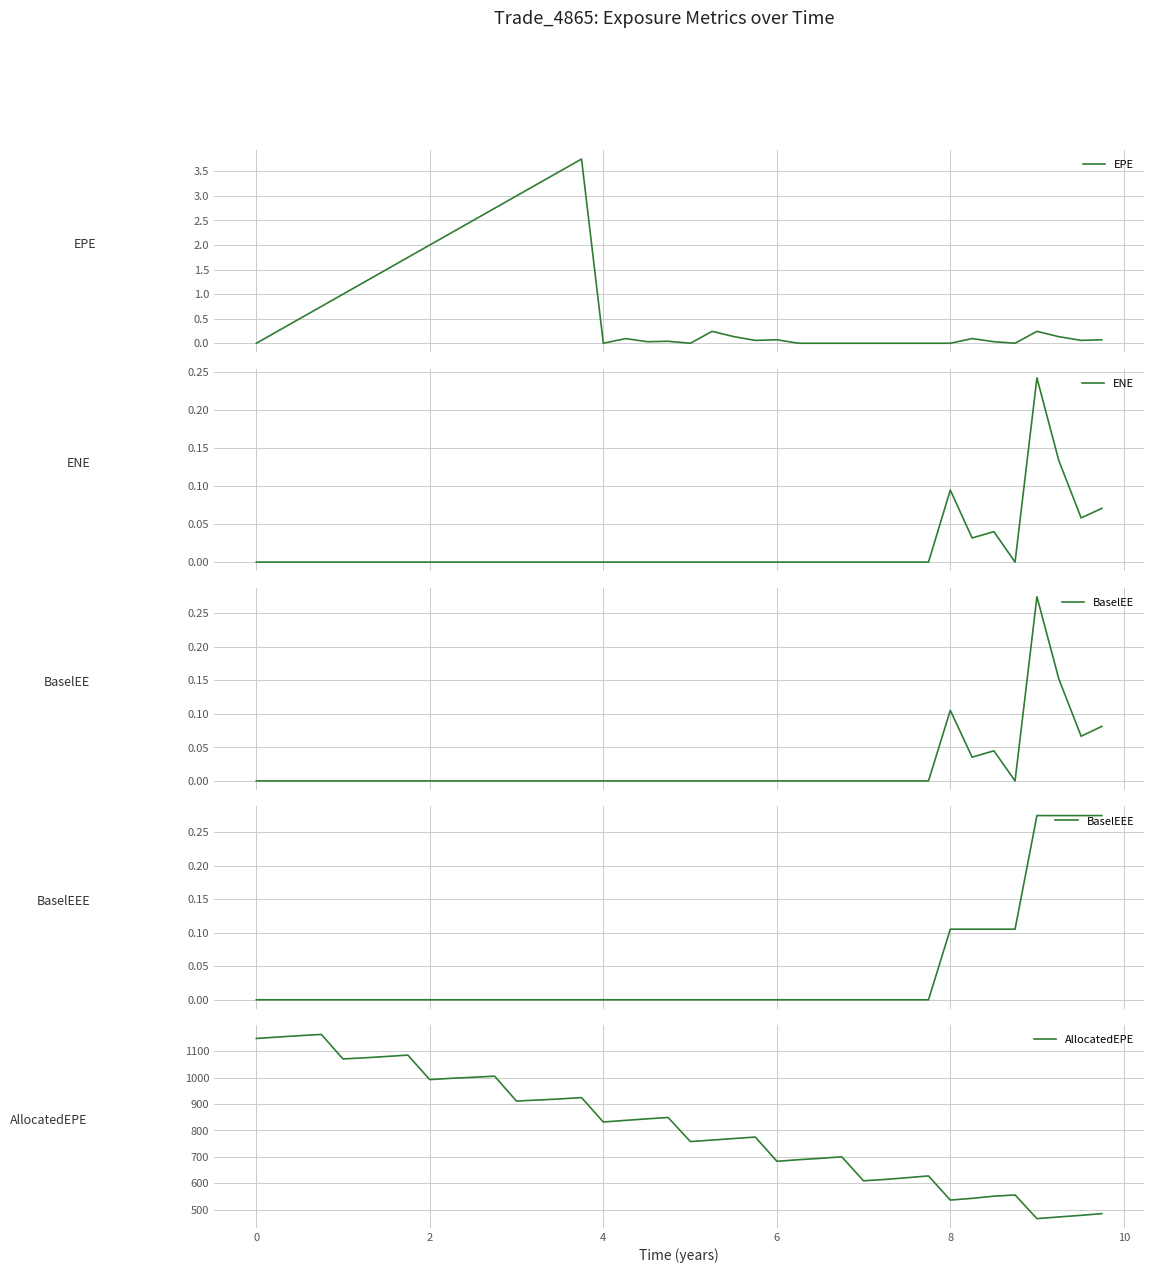

How many lines are shown in the chart?

5